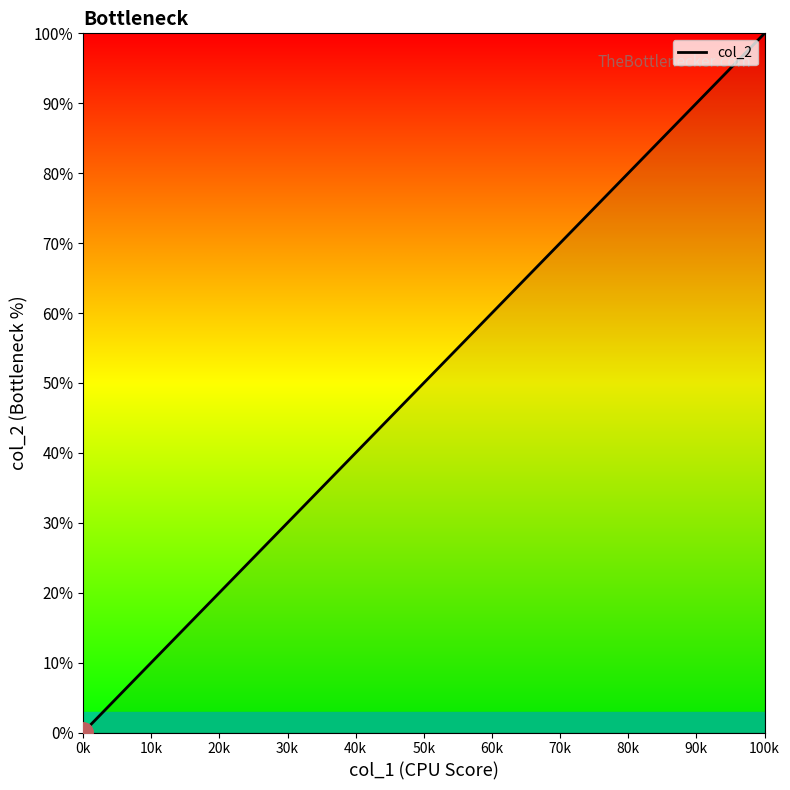

Is it true that the value at 0k is 0.0?

False